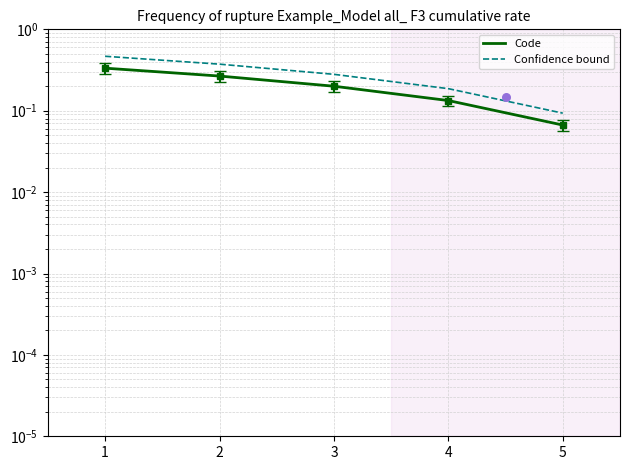

Which series has the widest spread of Y values?

Confidence bound